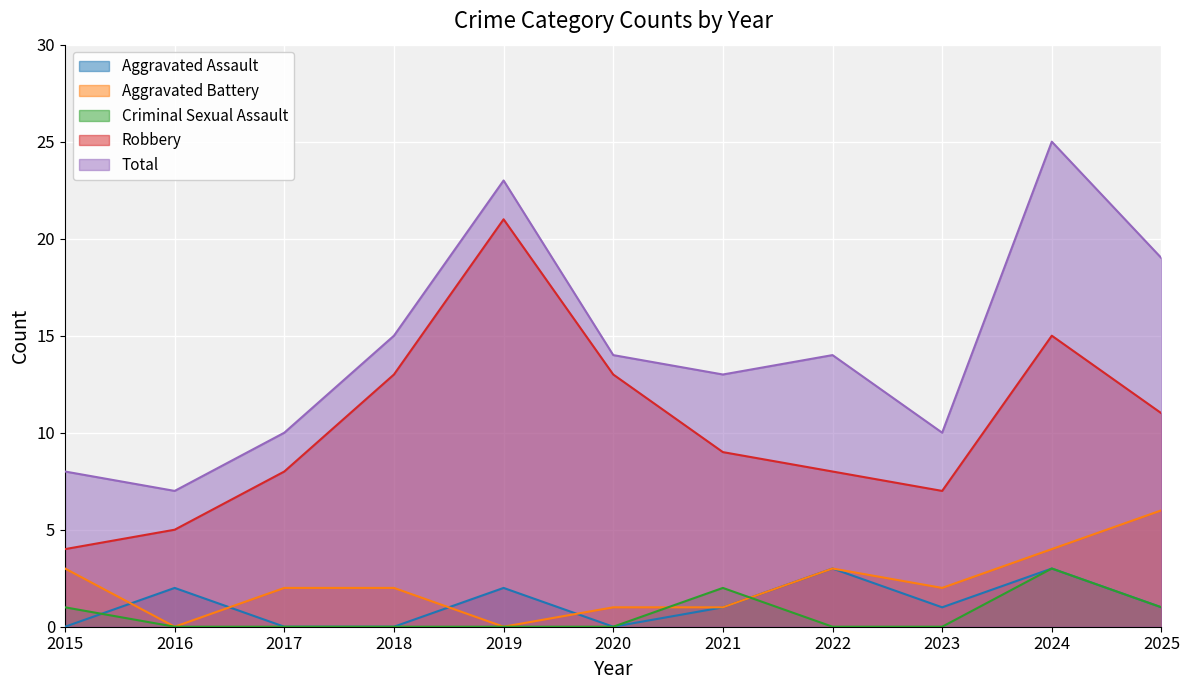

Rank the categories by Aggravated Battery value from lowest to highest.

2016, 2019, 2020, 2021, 2017, 2018, 2023, 2015, 2022, 2024, 2025